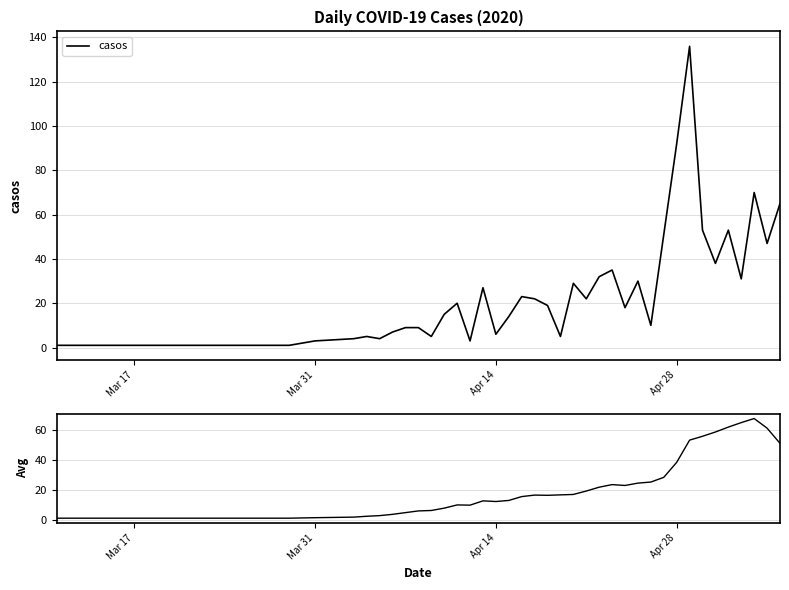

How many lines are shown in the chart?

2